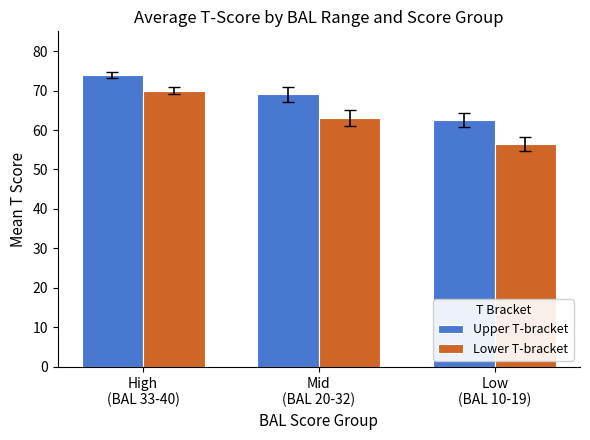

What position from the right is Mid
(BAL 20-32)?

2